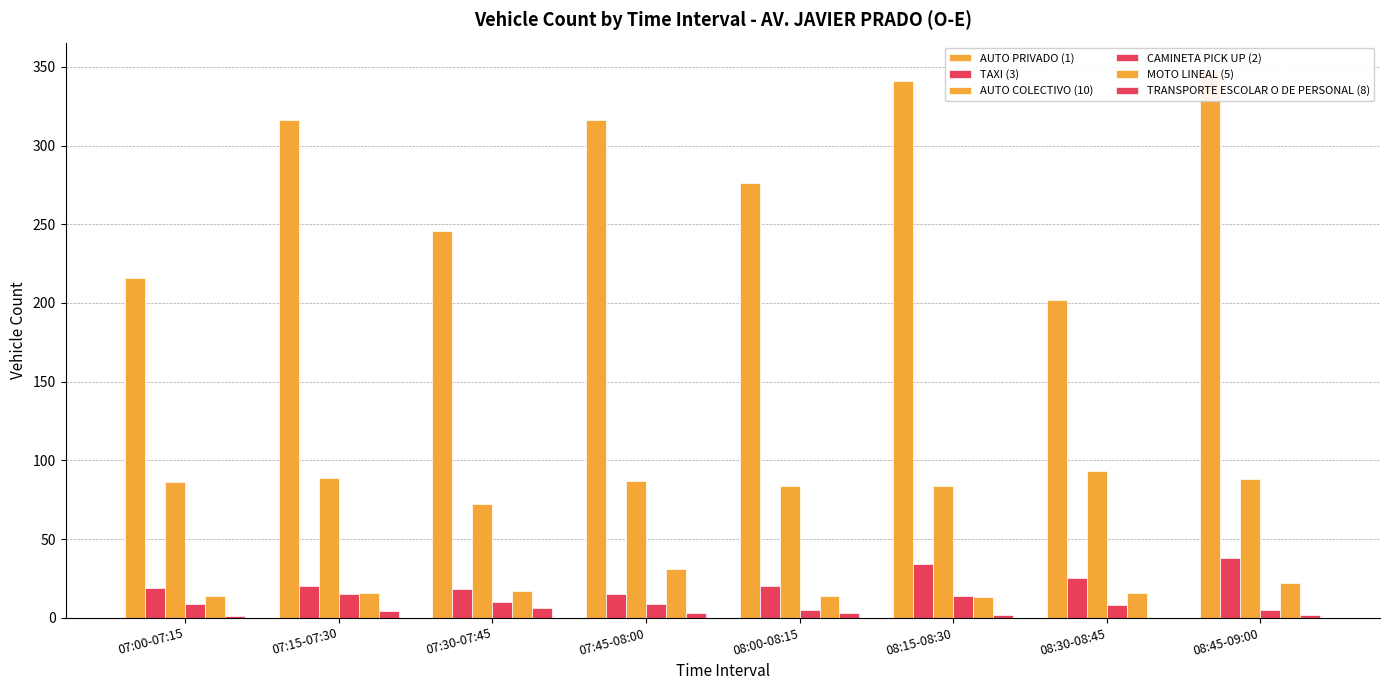

Which series has the largest total across all categories?

AUTO PRIVADO (1)